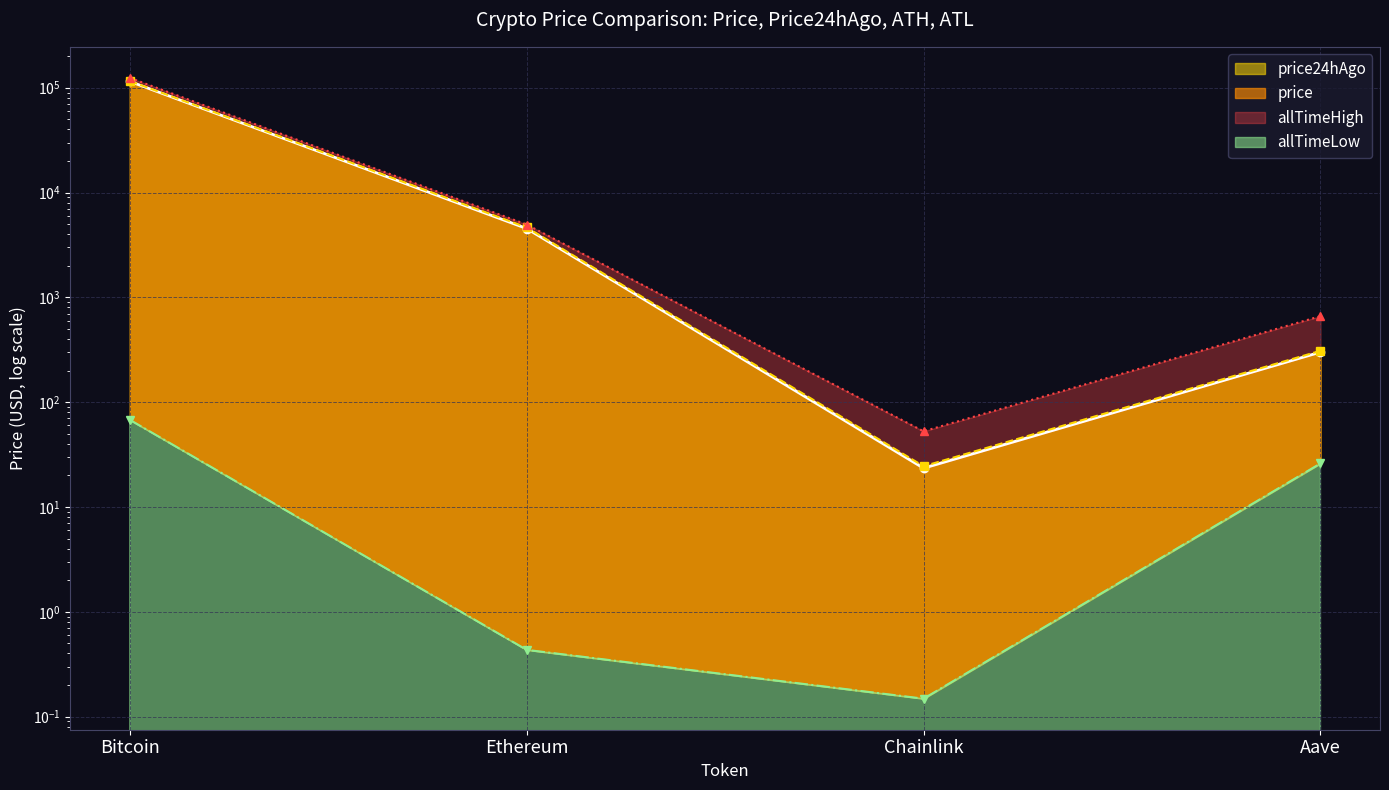

What is the label of the 3rd point from the left?

Chainlink